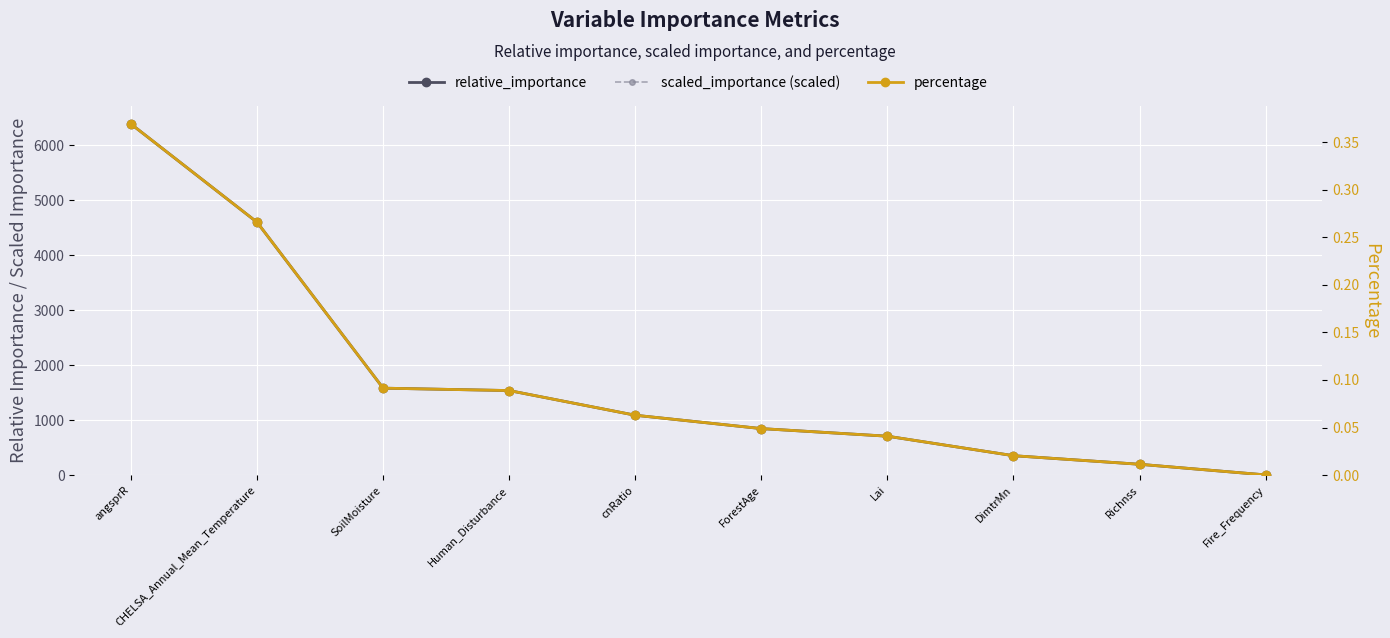

Reading left to right, transcribe all the data shown in this chart.

relative_importance: 6381.8	4596.7	1581.5	1537.9	1089.3	846.6	708.5	354.2	198.3	5.0
scaled_importance (×max_ri): 6381.8	4596.7	1581.5	1537.9	1089.3	846.6	708.5	354.2	198.3	5.0
percentage: 0.4	0.3	0.1	0.1	0.1	0.0	0.0	0.0	0.0	0.0